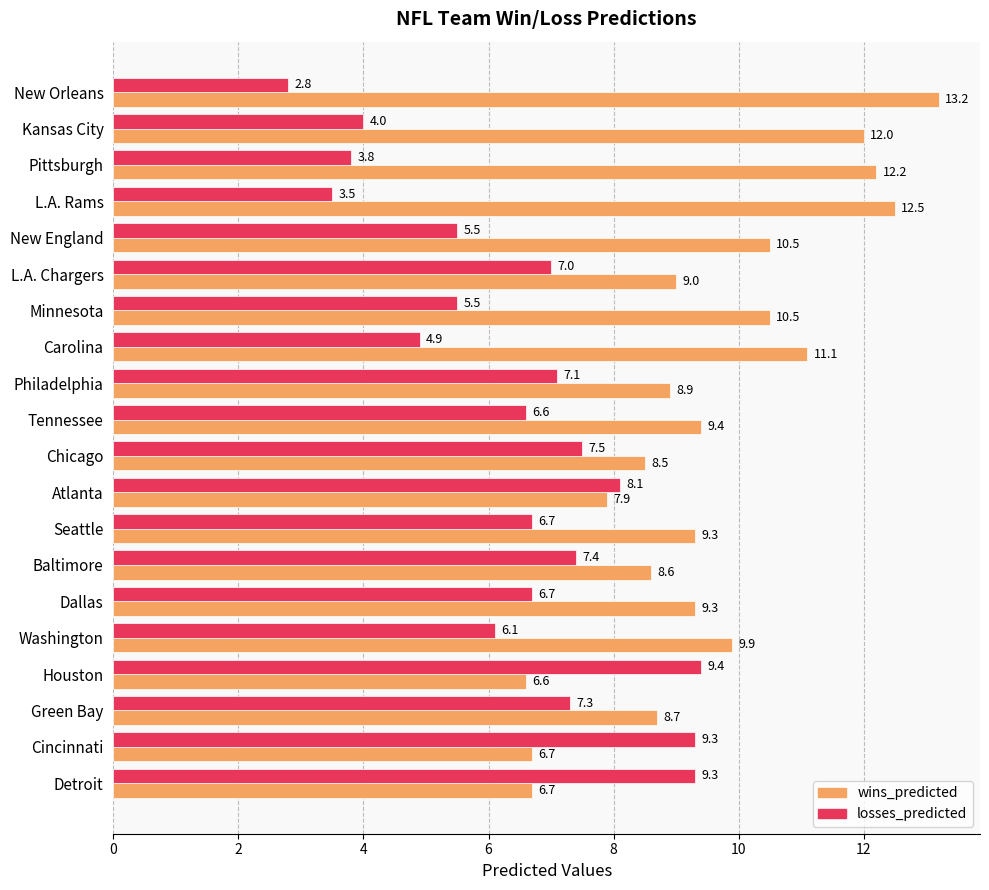

What is the difference between the maximum and minimum values in the wins_predicted series?

6.6